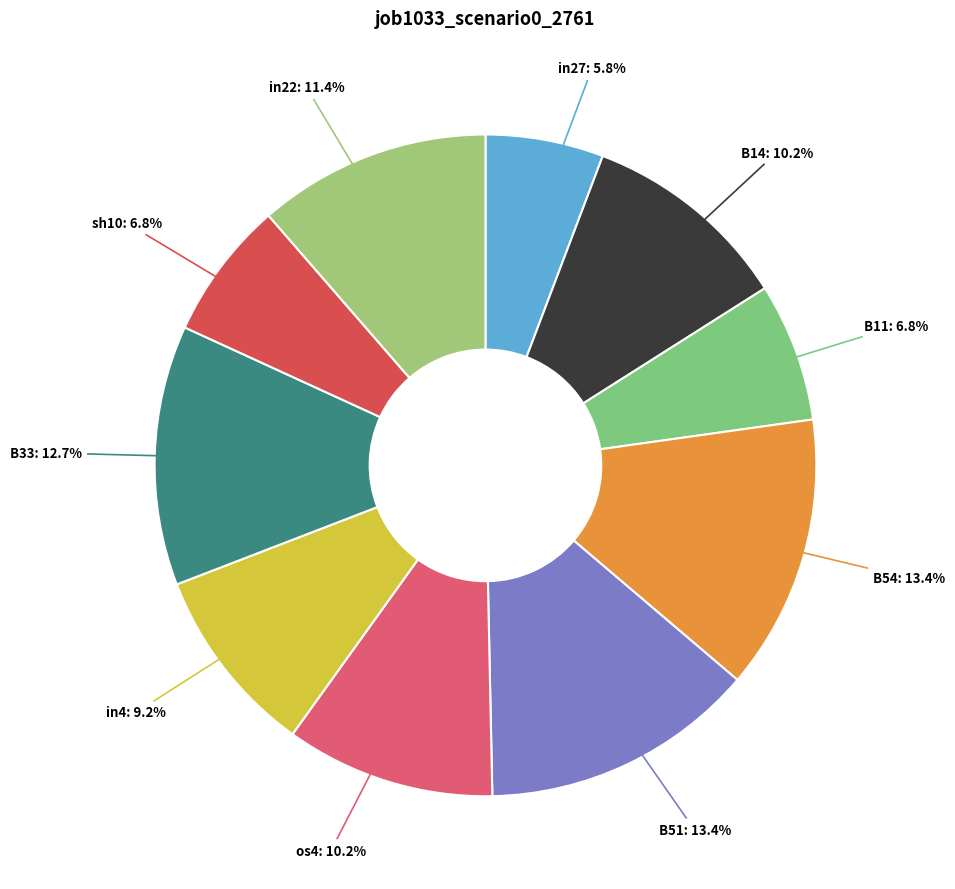

Count the number of slices in the pie.

10